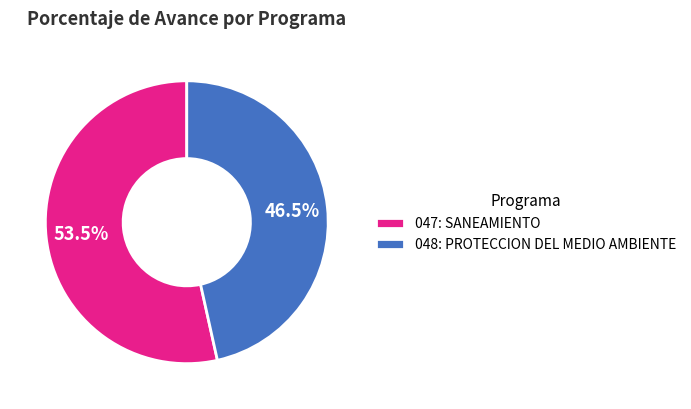

Rank the categories by value from highest to lowest.

047: SANEAMIENTO, 048: PROTECCION DEL MEDIO AMBIENTE